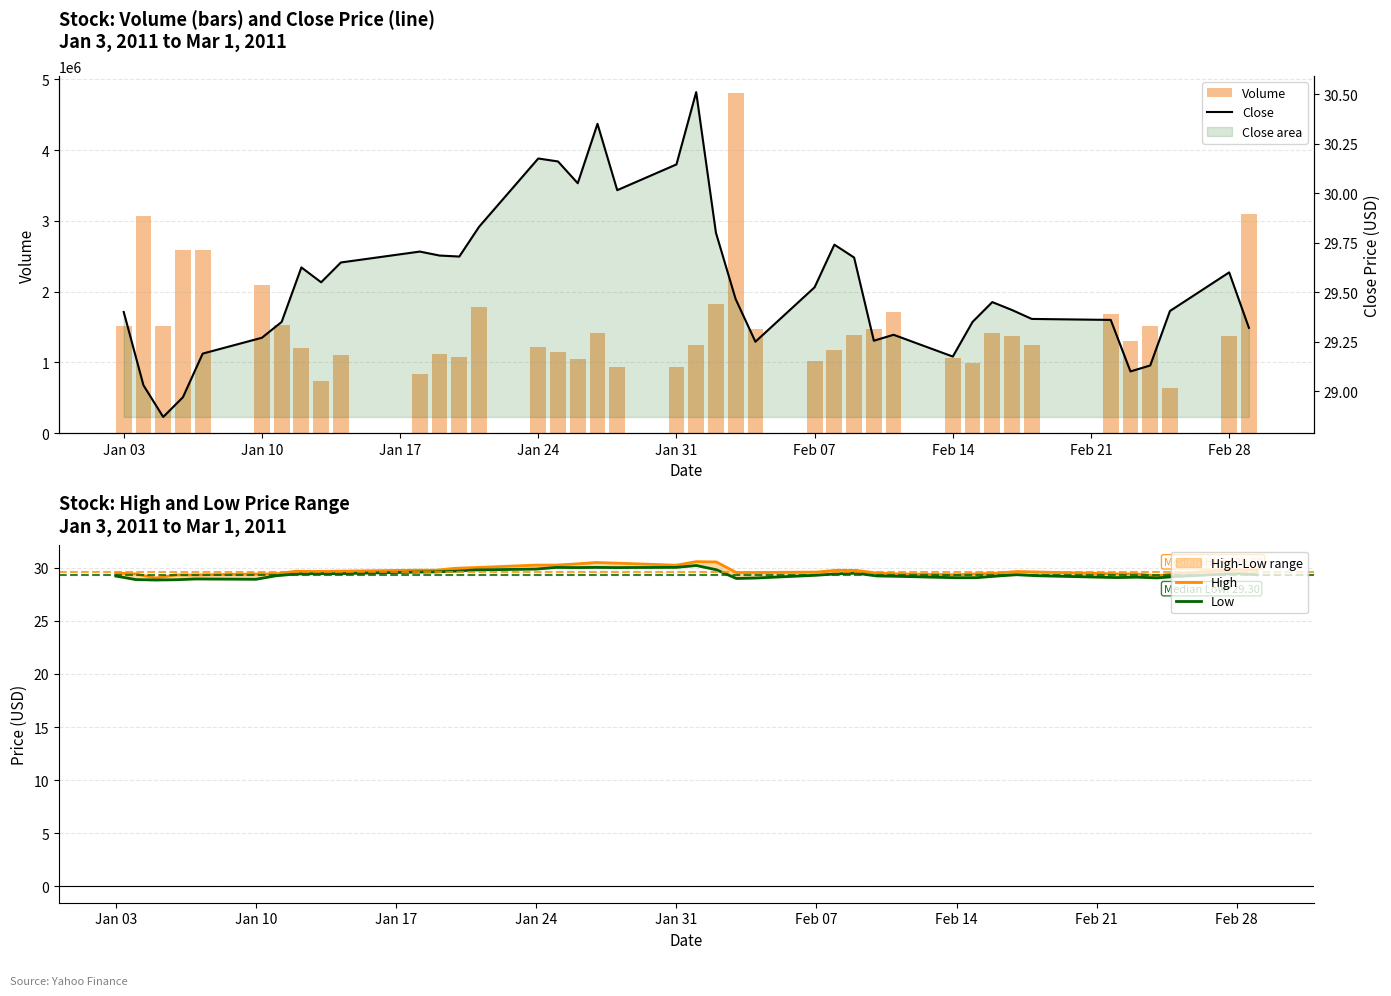

Reading left to right, transcribe all the data shown in this chart.

Volume: 1514000.0	3067400.0	1519800.0	2583600.0	2592800.0	2089600.0	1528600.0	1209000.0	739800.0	1100400.0	832600.0	1125800.0	1079400.0	1788200.0	1212600.0	1142000.0	1051000.0	1411200.0	942200.0	928800.0	1246800.0	1831400.0	4808200.0	1478000.0	1022200.0	1177400.0	1381400.0	1473000.0	1718200.0	1068800.0	998600.0	1417200.0	1378000.0	1250800.0	1680800.0	1307600.0	1510800.0	635600.0	1380400.0	3096200.0
High: 29.5	29.4	29.0	29.3	29.3	29.4	29.4	29.7	29.6	29.7	29.8	29.8	29.9	30.0	30.2	30.2	30.3	30.5	30.4	30.2	30.6	30.5	29.5	29.5	29.6	29.7	29.7	29.5	29.4	29.3	29.4	29.5	29.6	29.6	29.4	29.4	29.2	29.4	29.8	29.8
Low: 29.2	28.9	28.8	28.9	28.9	28.9	29.2	29.4	29.4	29.4	29.6	29.6	29.7	29.8	29.9	30.0	30.0	30.0	30.0	30.0	30.2	29.8	29.0	29.0	29.3	29.4	29.5	29.2	29.2	29.0	29.0	29.2	29.3	29.2	29.1	29.1	29.0	29.2	29.4	29.3
Close: 29.4	29.0	28.9	29.0	29.2	29.3	29.4	29.6	29.5	29.6	29.7	29.7	29.7	29.8	30.2	30.2	30.0	30.4	30.0	30.1	30.5	29.8	29.5	29.2	29.5	29.7	29.7	29.3	29.3	29.2	29.4	29.5	29.4	29.4	29.4	29.1	29.1	29.4	29.6	29.3